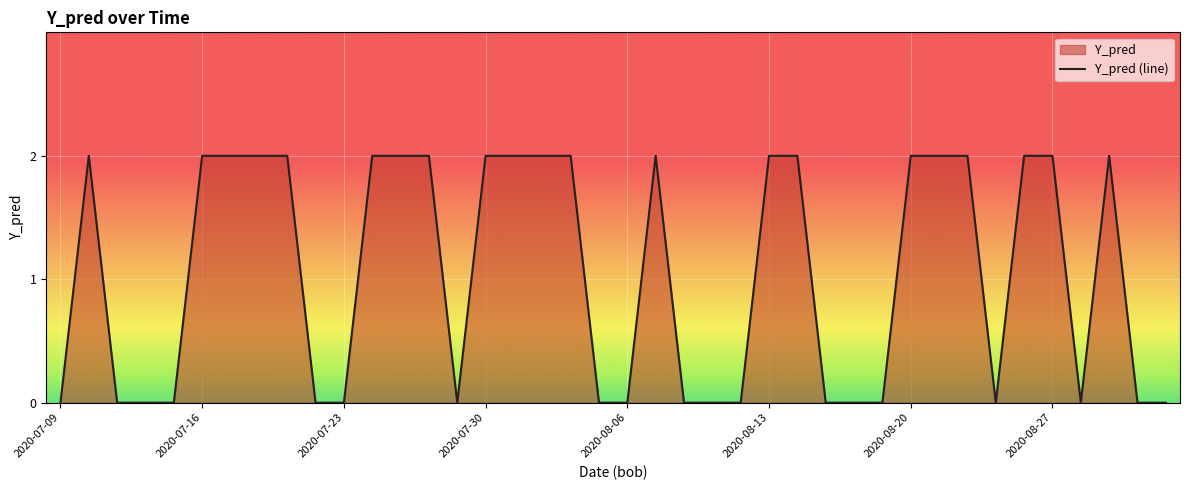

What is the difference between the values at 2020-07-20 and 2020-07-13?

2